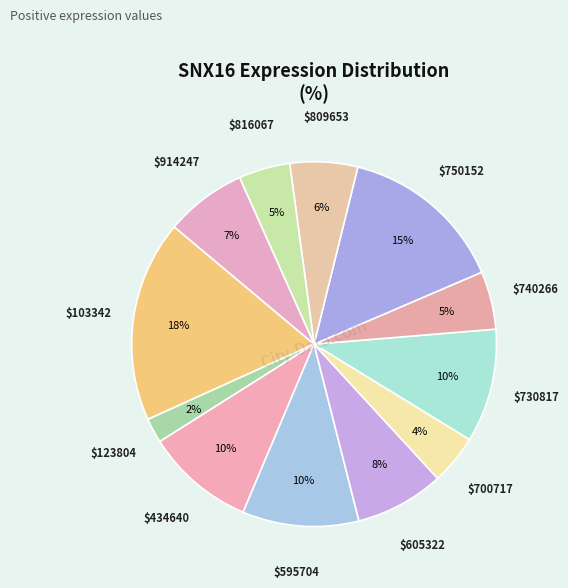

How many segments does this pie chart have?

12